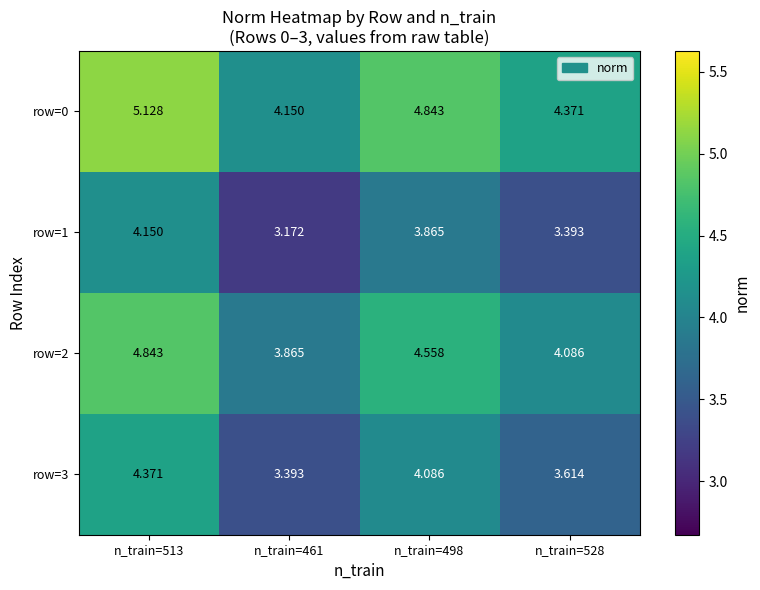

Is the value of row=1 at n_train=528 greater than the value of row=0 at n_train=513?

No